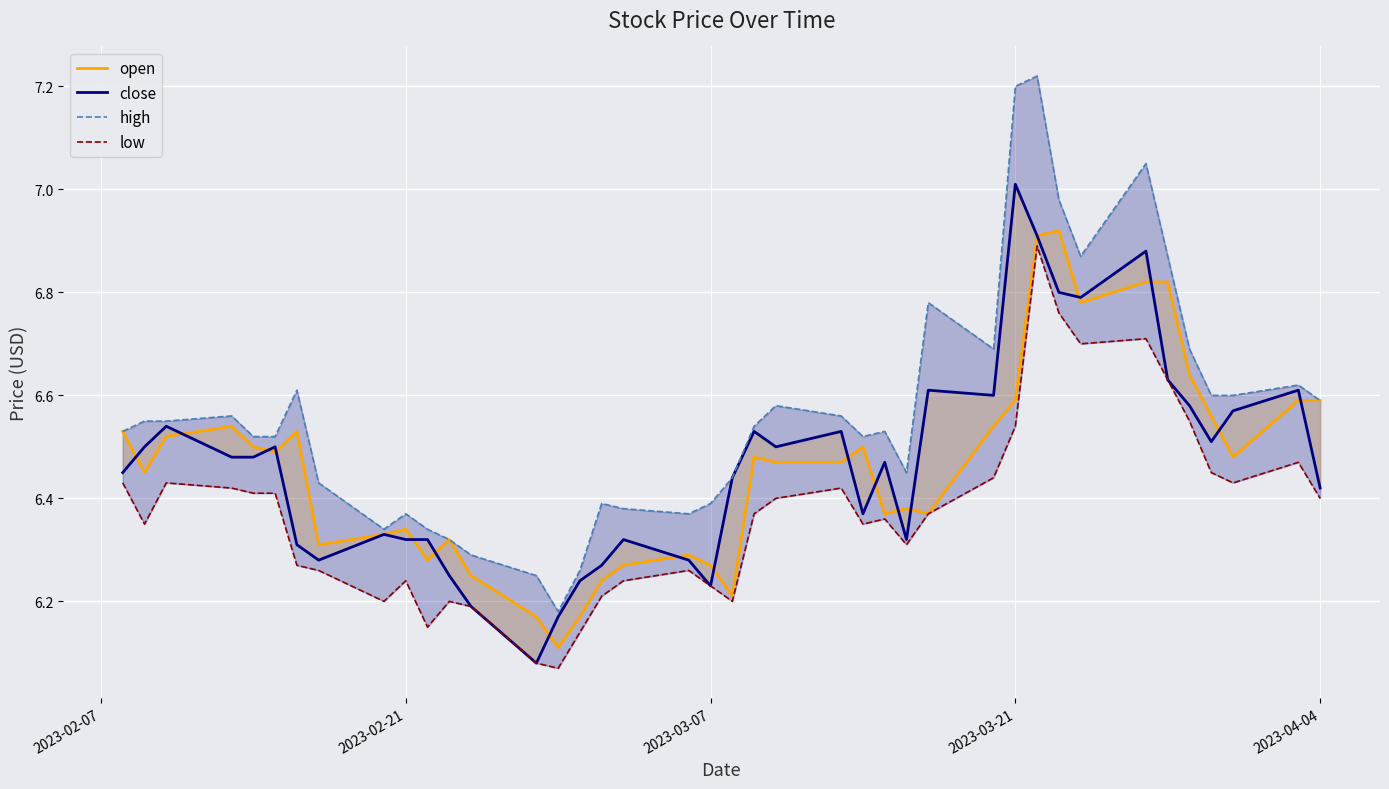

In low, how many points are higher than both neighbors (excluding endpoints)?

9